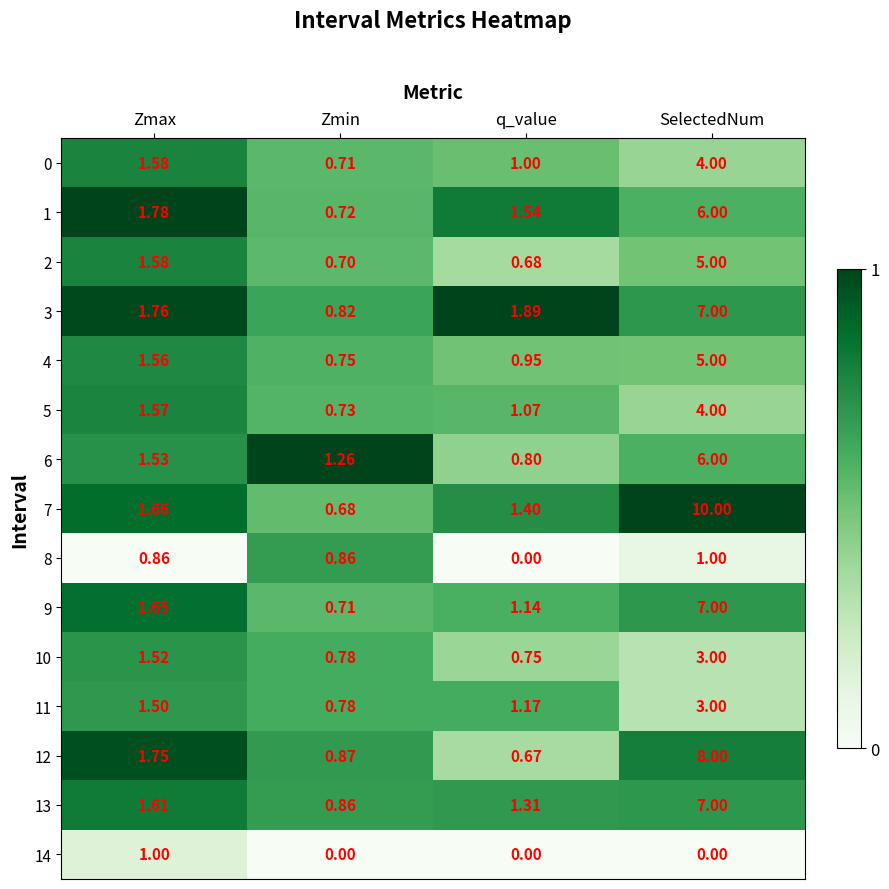

Which series has the widest spread of values?

7